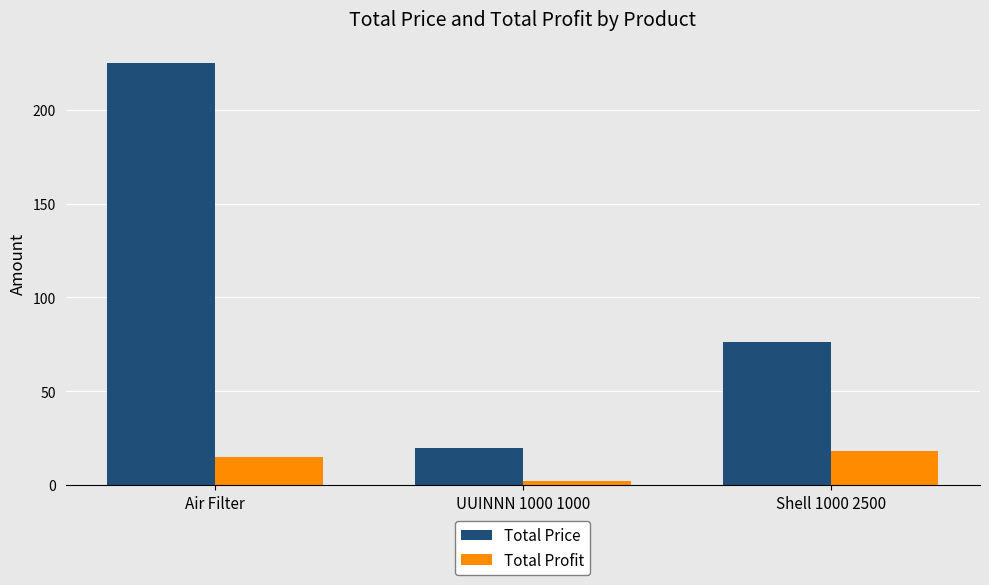

What is the maximum value shown in the chart?

225.0